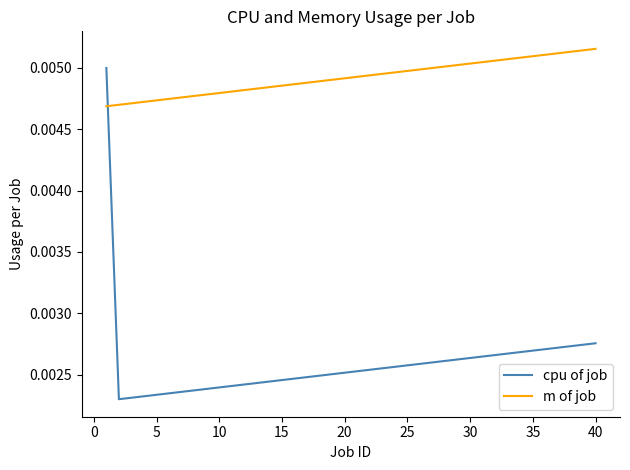

Which series has the largest total across all categories?

m of job